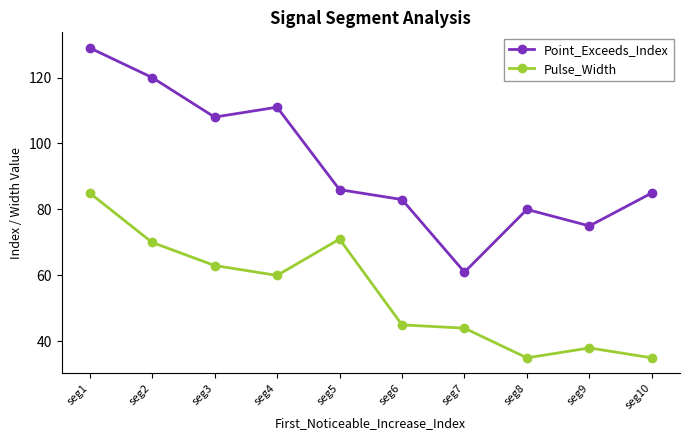

Is this an area chart (filled region under the line)?

No